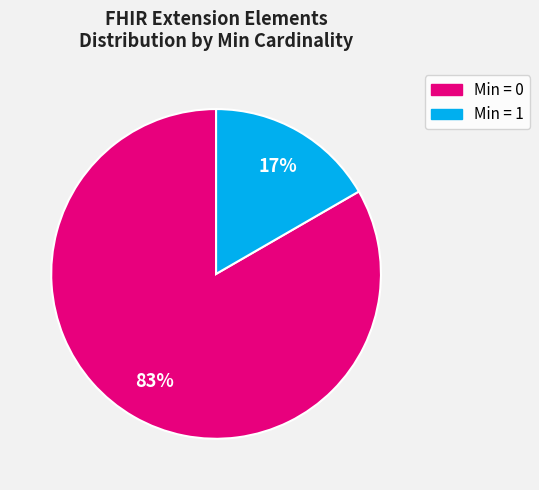

Is there a majority slice in this chart?

Yes